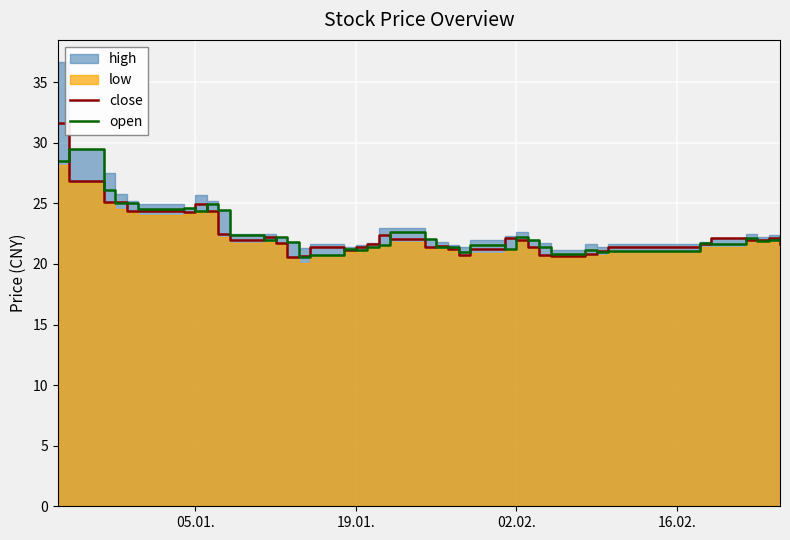

What is the lowest value of the close series?

20.6